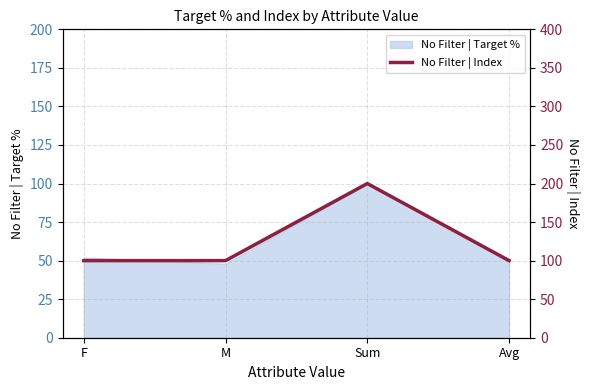

Which category has the highest value across all series?

Sum